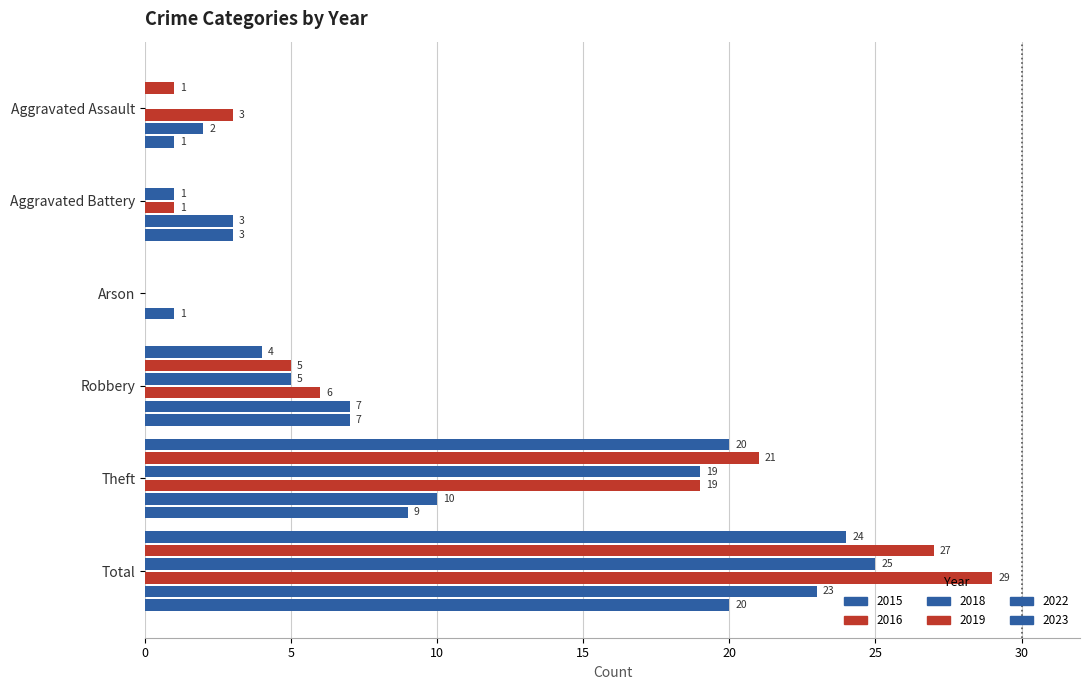

Count the number of data series in this chart.

6